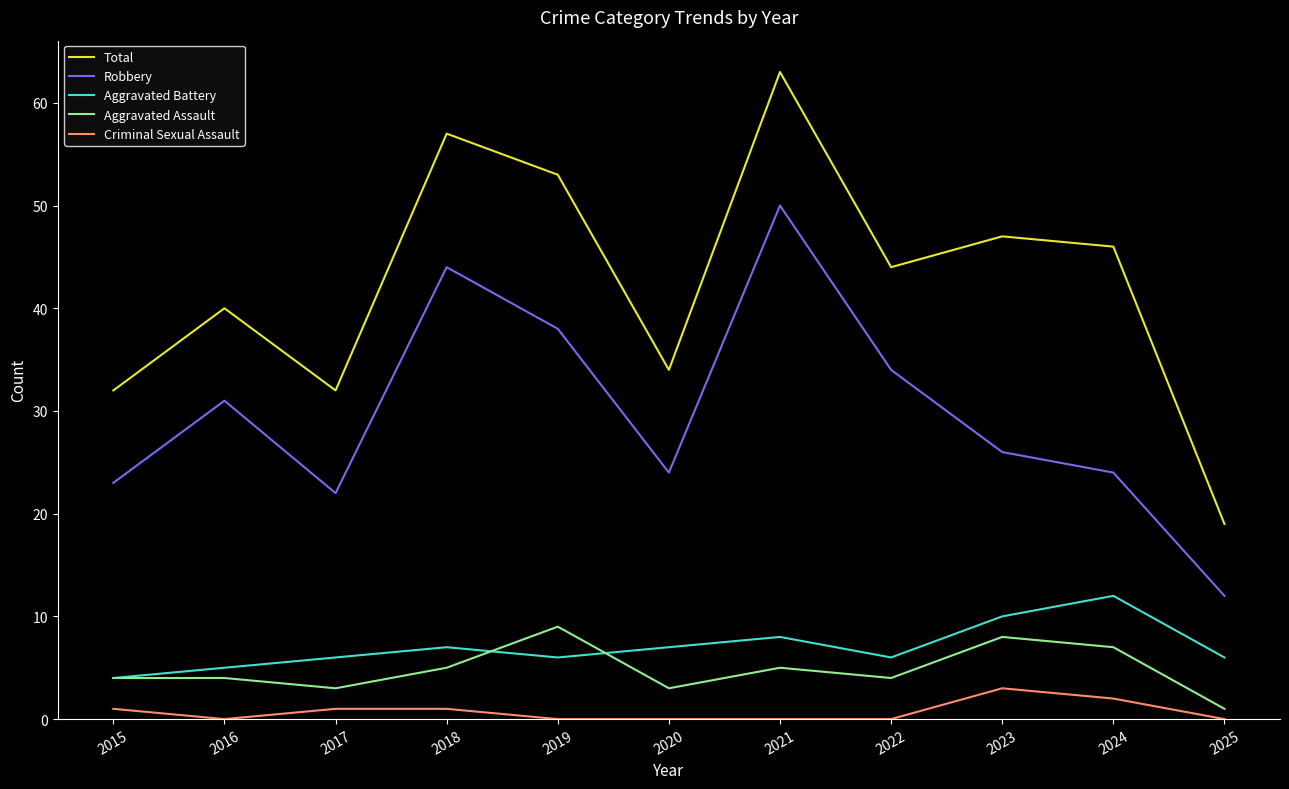

What is the maximum value for Total?

63